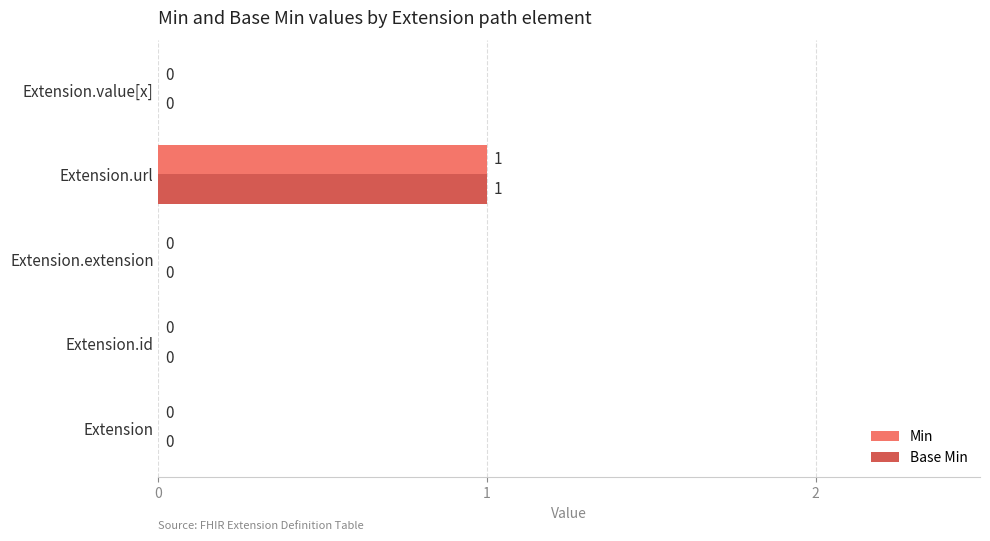

How many Base Min values are between 0 and 1?

5